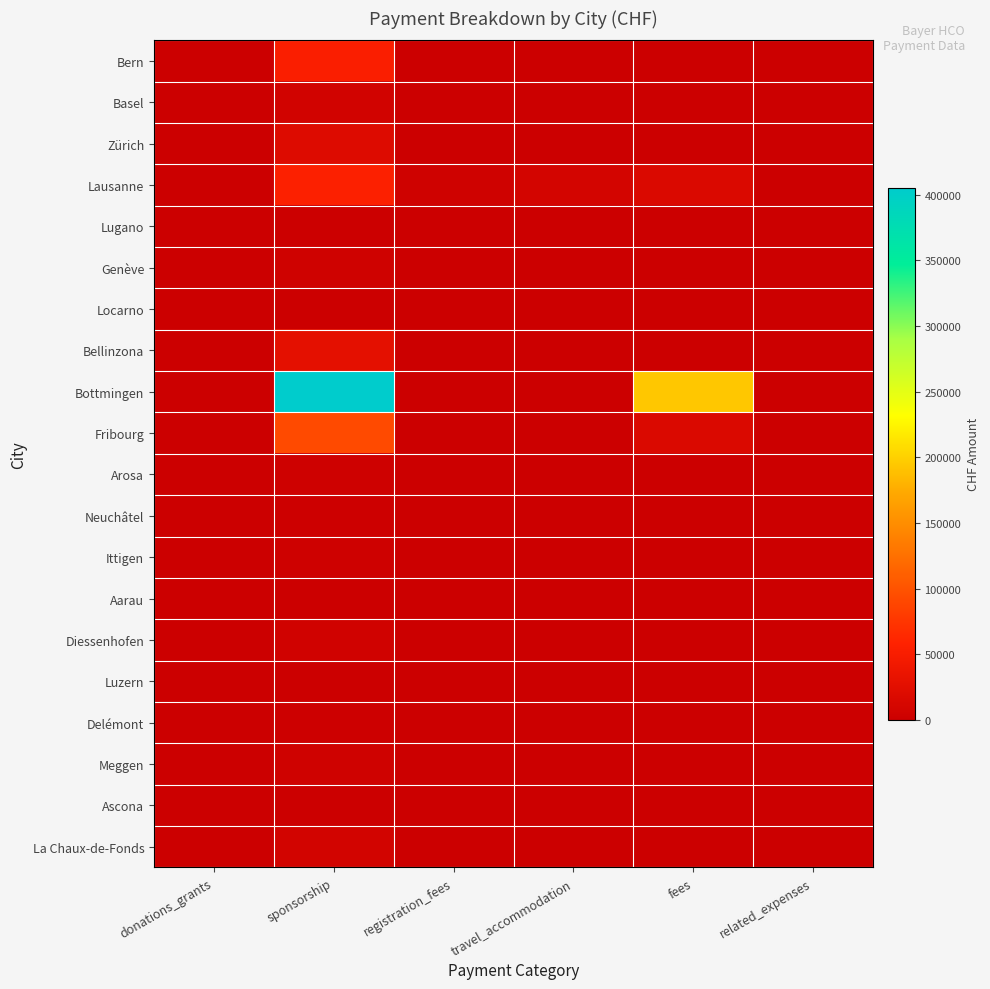

At which category does the chart reach its minimum across all series?

donations_grants